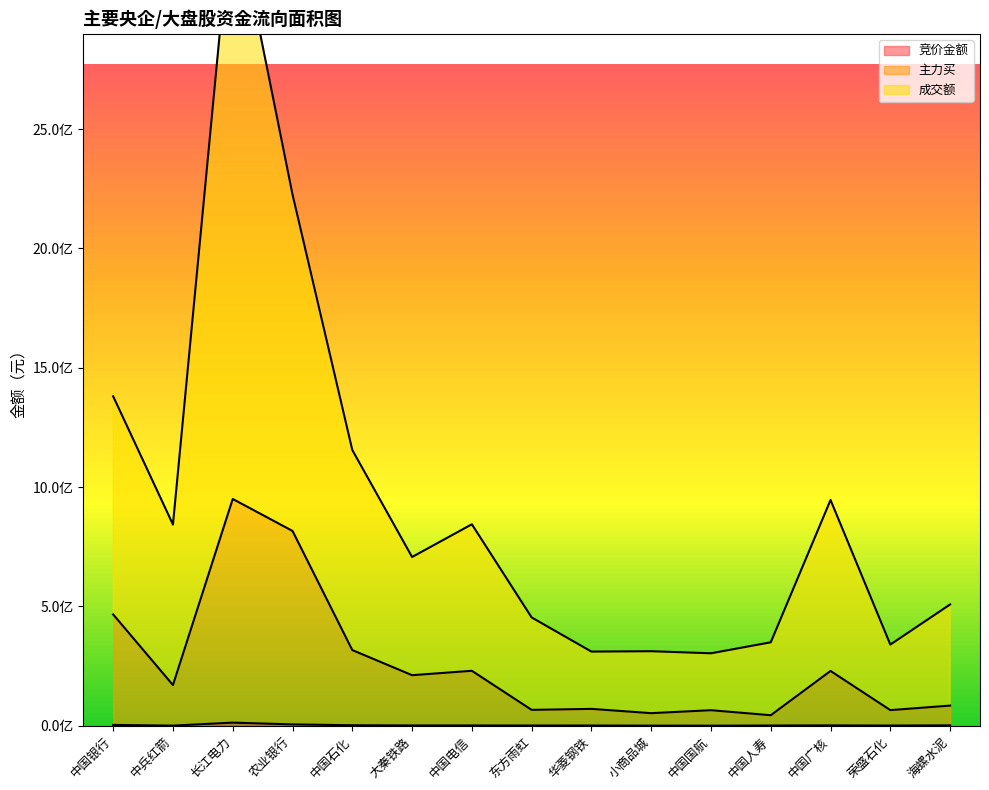

Which series has the largest total across all categories?

成交额